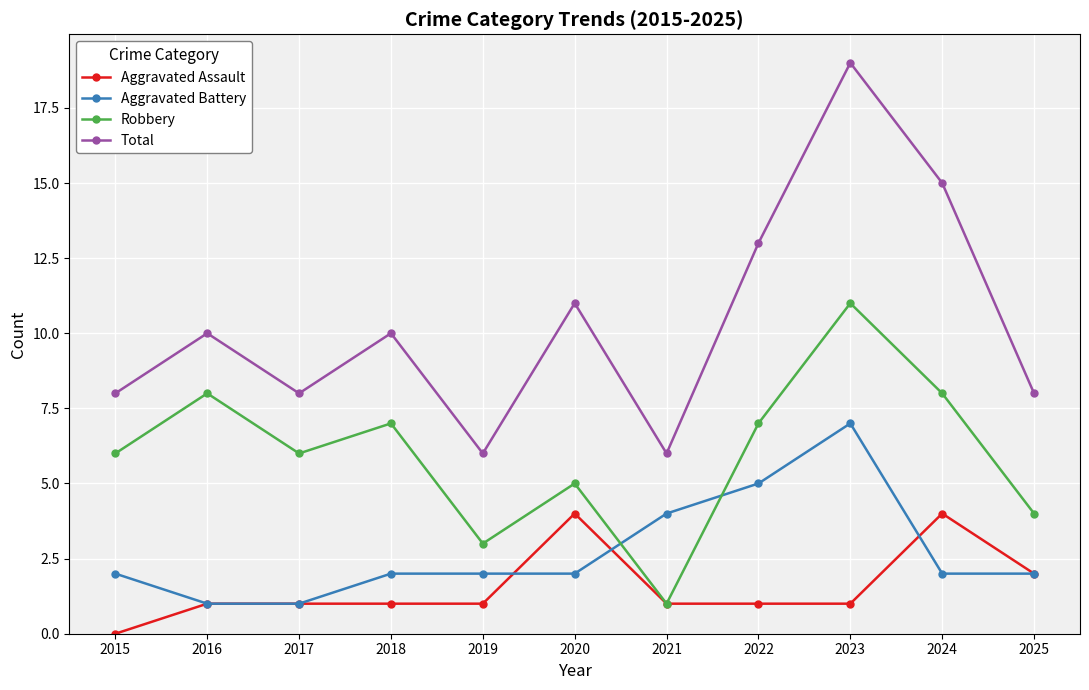

Which series has the largest range (max minus min)?

Total